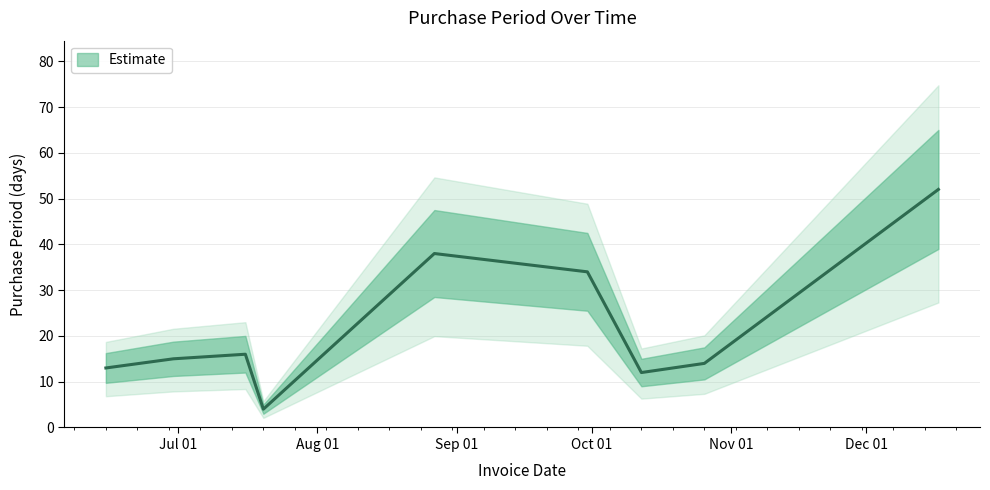

List the labels in order of value, smallest first.

2015-07-20, 2015-10-12, 2015-06-15, 2015-10-26, 2015-06-30, 2015-07-16, 2015-09-30, 2015-08-27, 2015-12-17